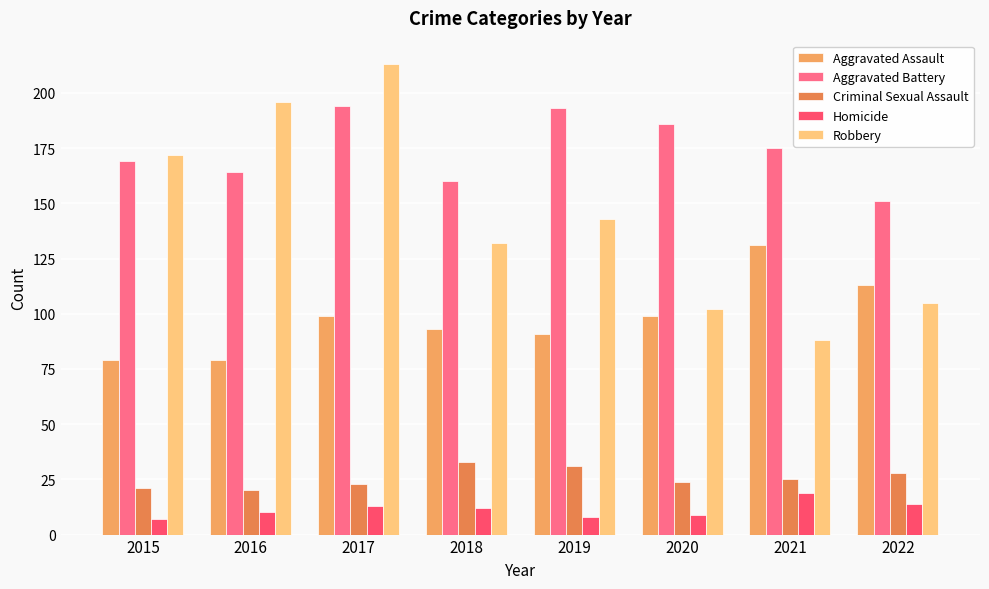

True or false: Aggravated Assault has a value of 79 at 2015.

True